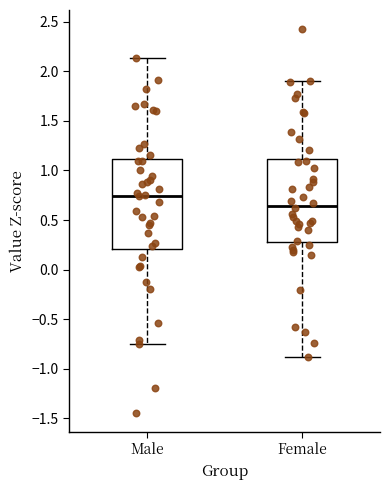

Which box is the tallest, from its lower edge to its upper edge?

Male